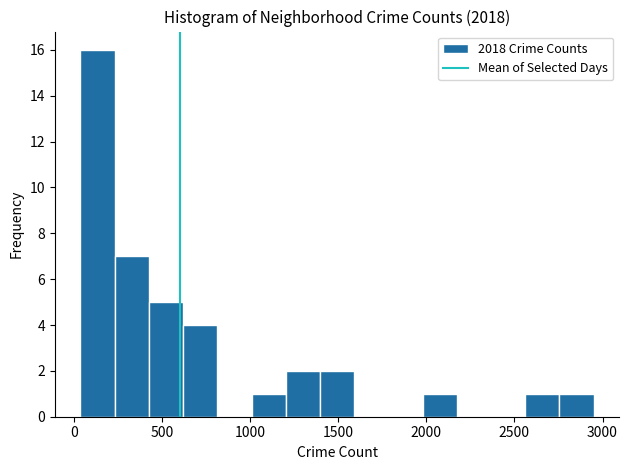

Around what value on the x-axis is the tallest bar? Give the approximate position of its centre, as read against the axis.

150